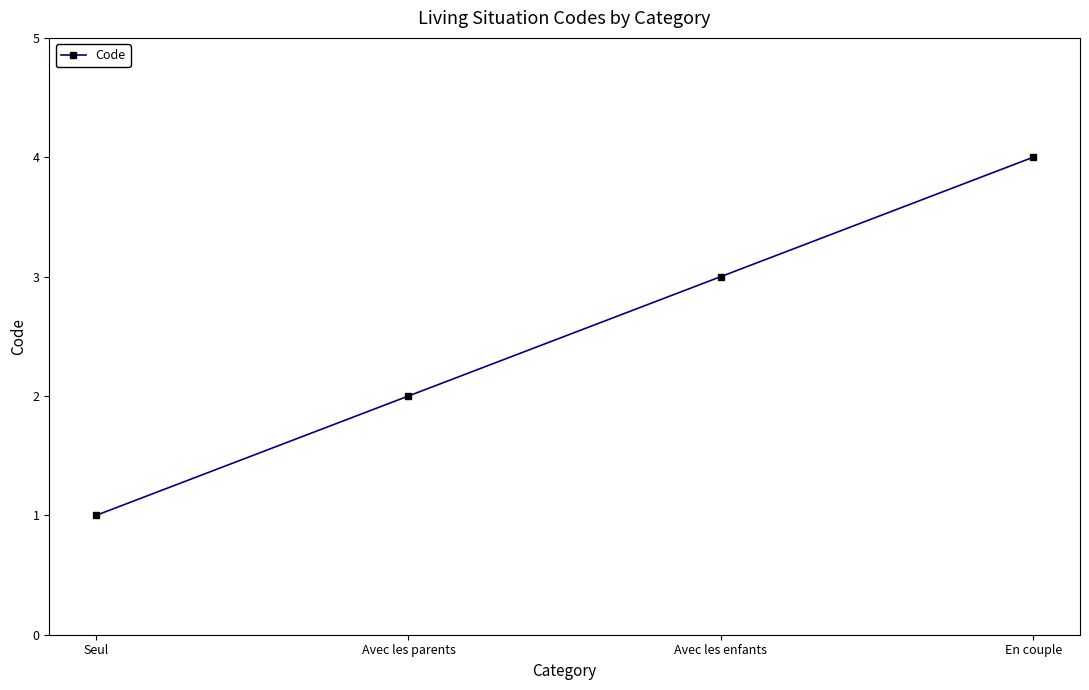

What is the ratio of the value at Avec les parents to the value at Seul?

2.0